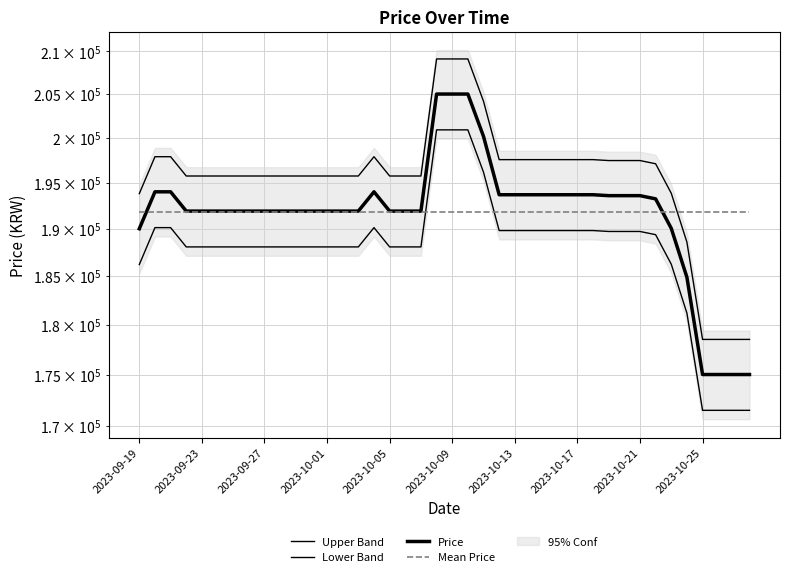

What is the sum of the Mean Price values at 22 and 35?

383515.0